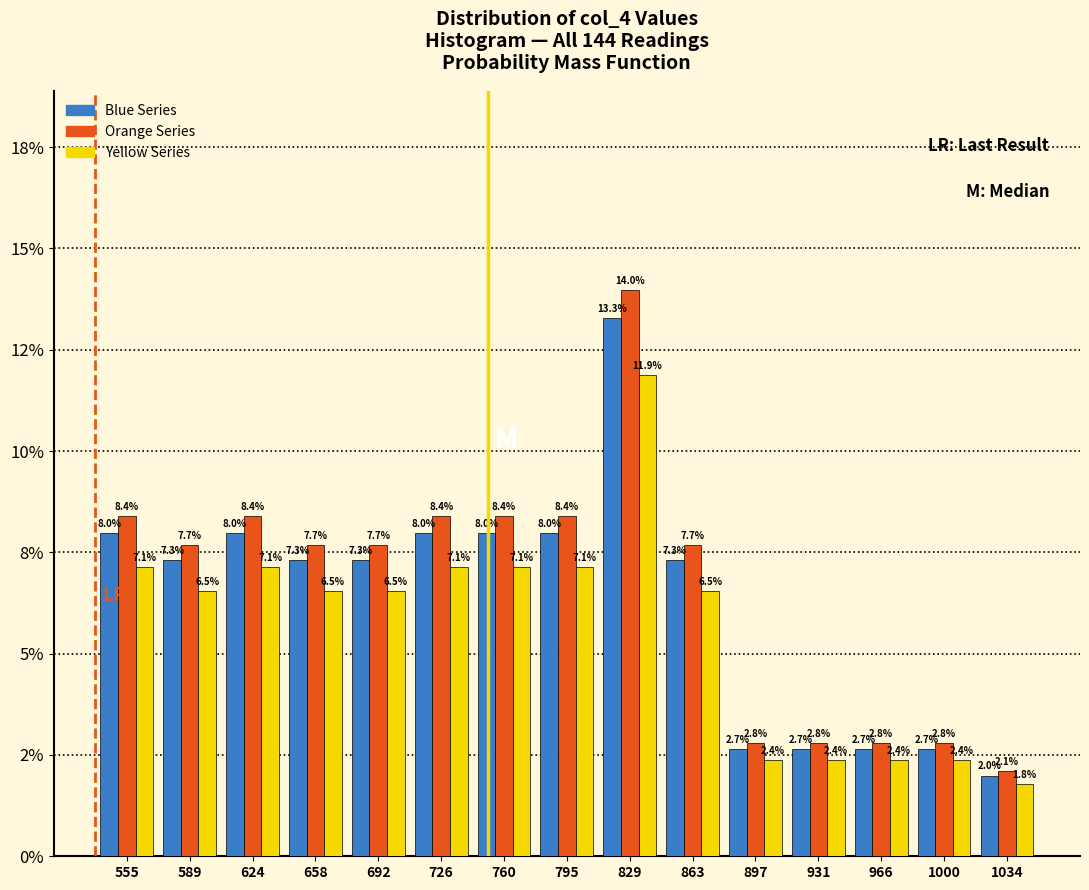

Does the chart contain any negative values?

No